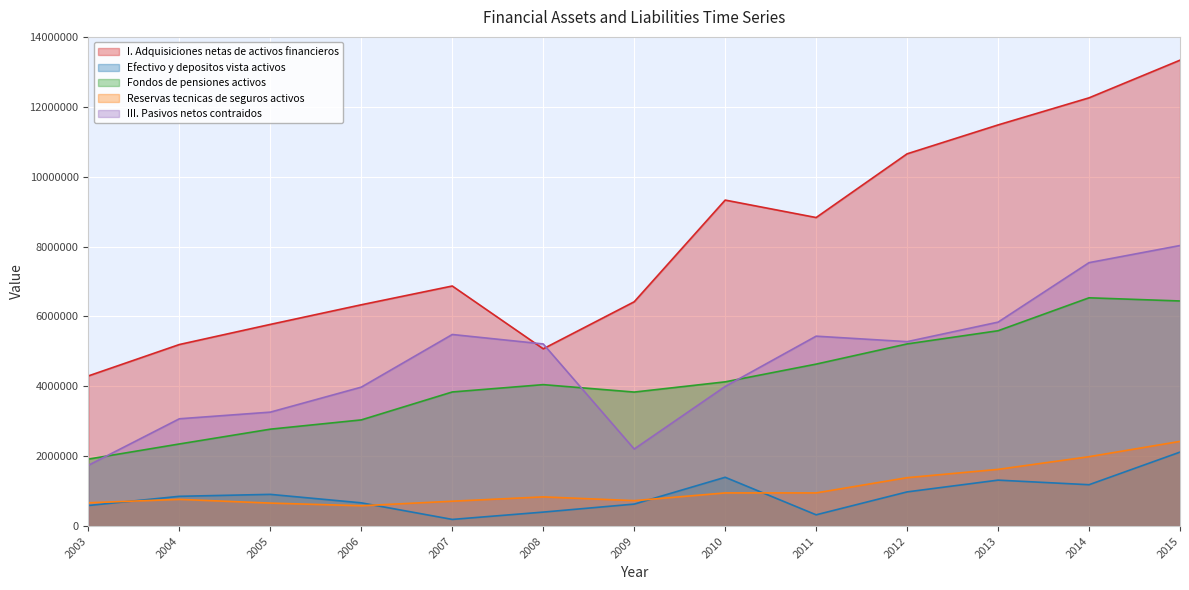

True or false: Efectivo y depositos vista activos and III. Pasivos netos contraidos intersect in this chart.

False